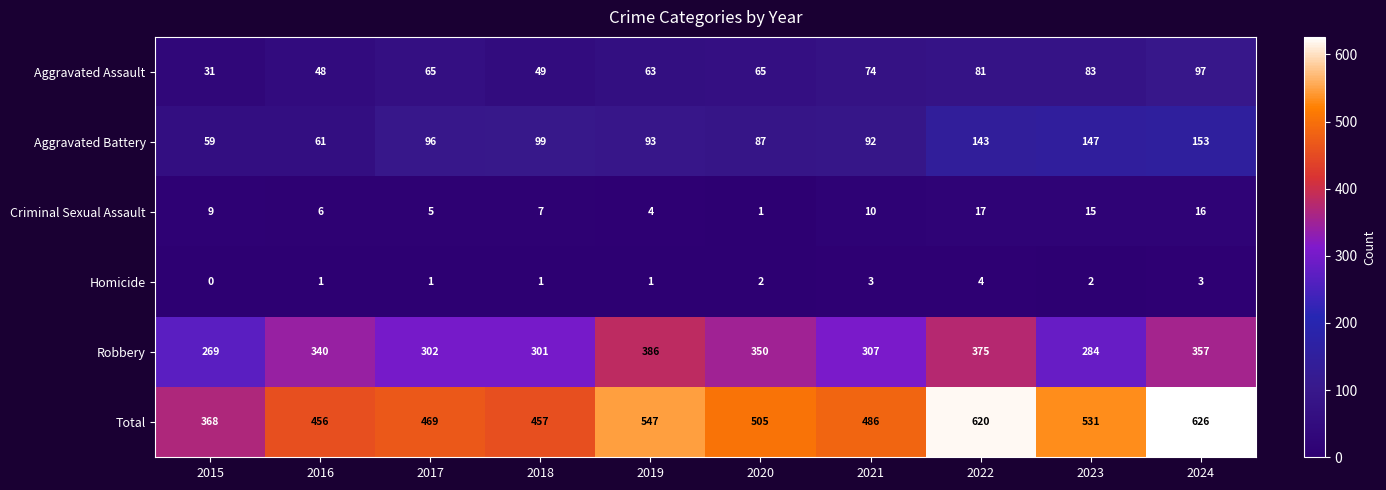

What is the difference between the Homicide values at 2015 and 2021?

3